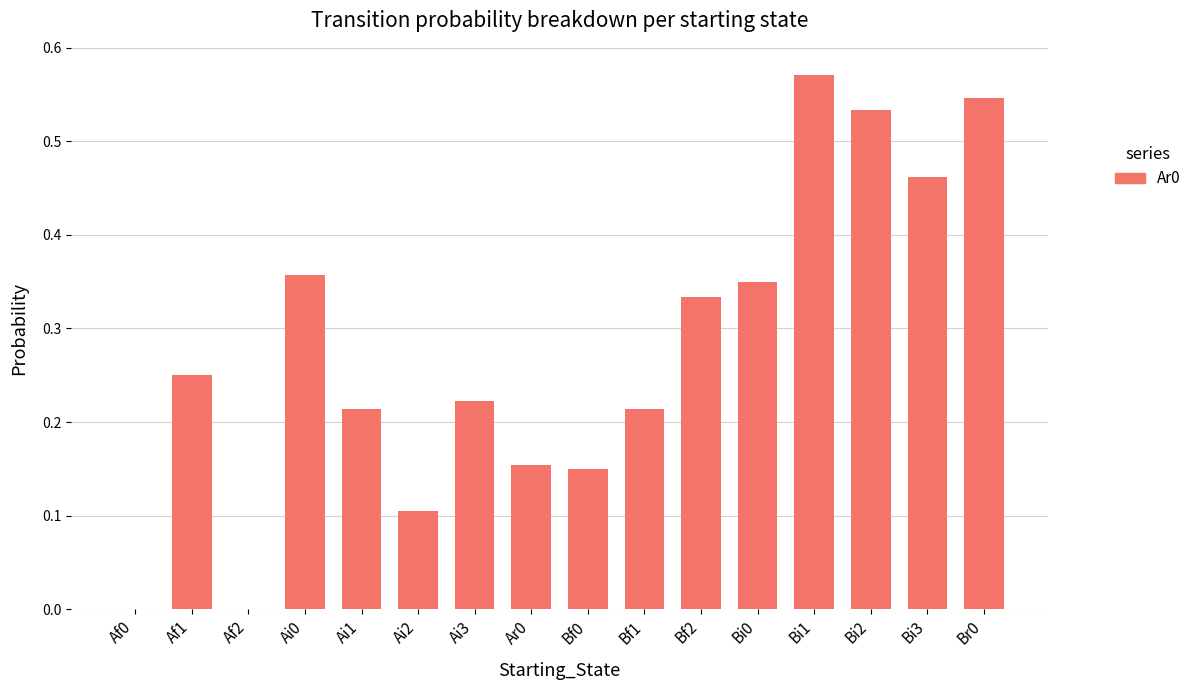

What is the change in value from Af2 to Bi2?

+0.5